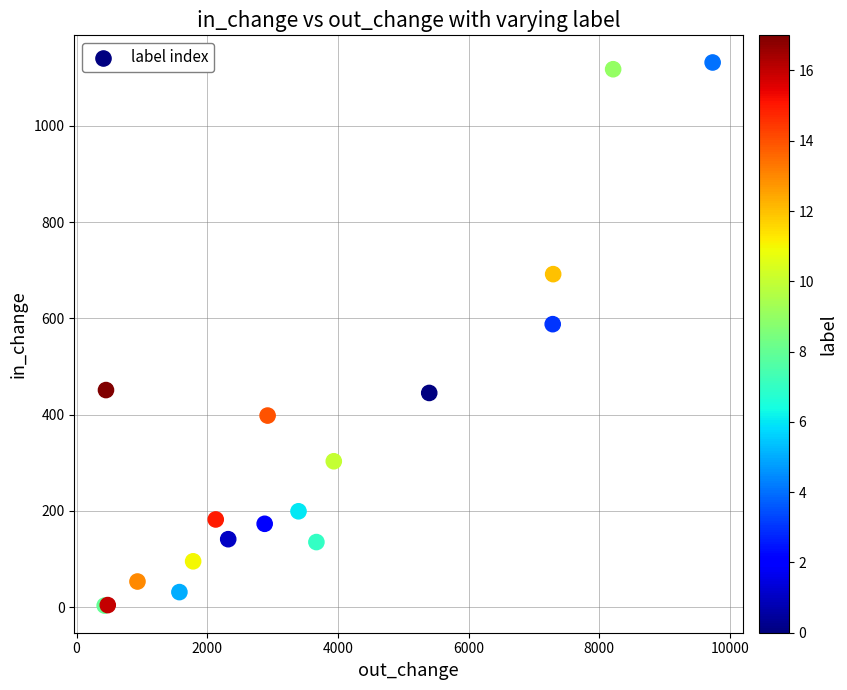

What Y value in the scatter plot is closest to 567?

588